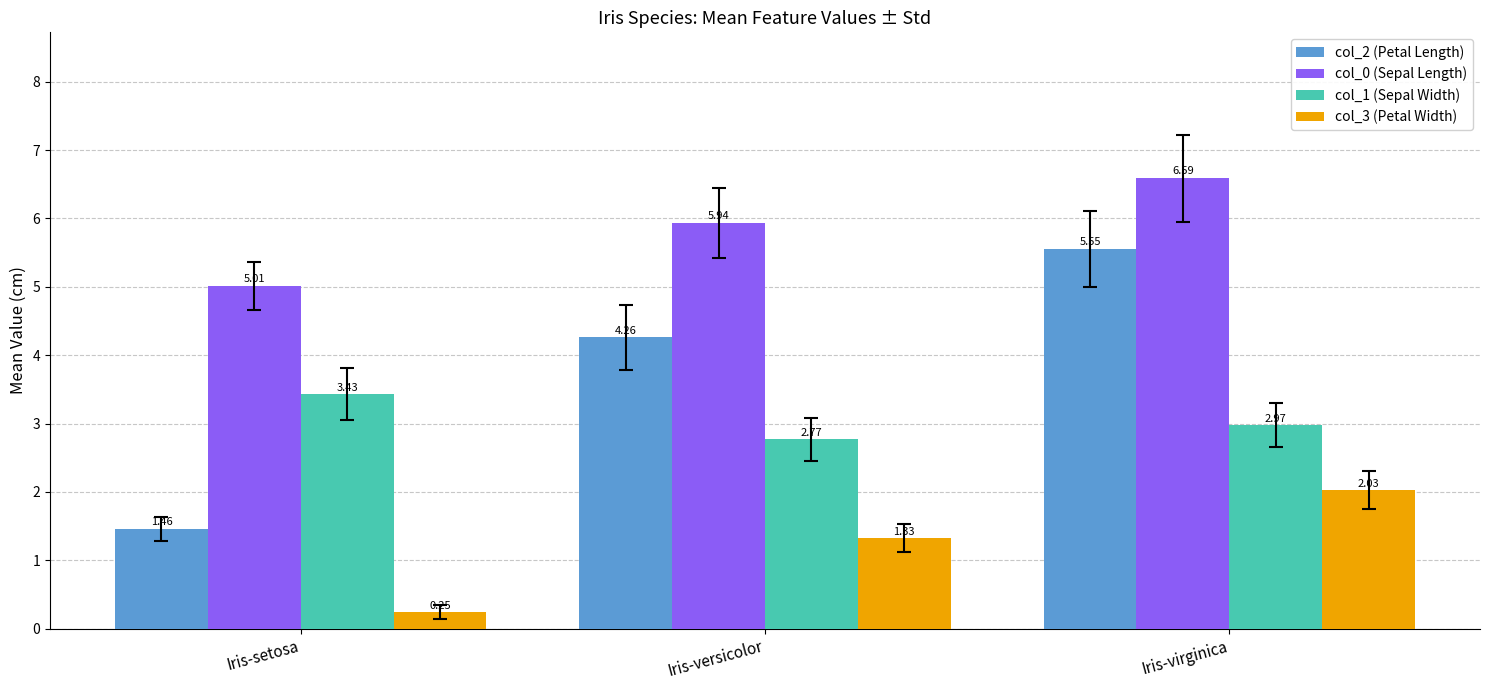

Rank the series by their average value, from lowest to highest.

col_3 (Petal Width), col_1 (Sepal Width), col_2 (Petal Length), col_0 (Sepal Length)